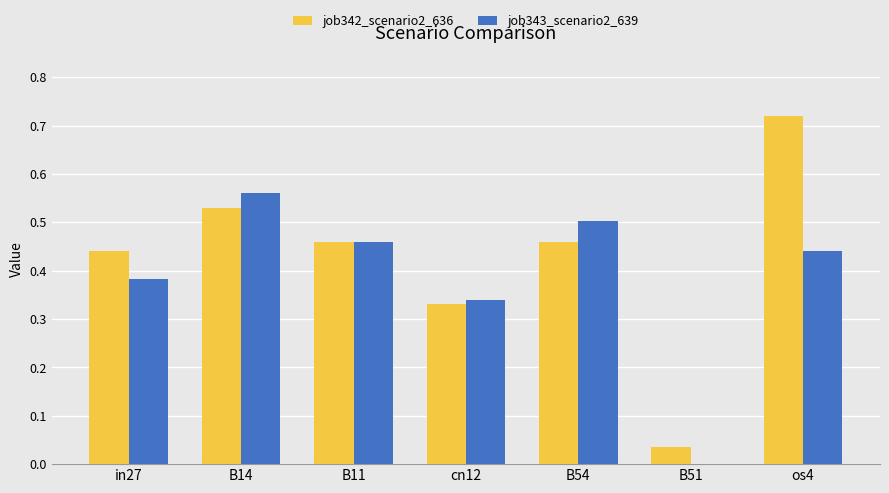

Does the chart contain stacked bars?

No